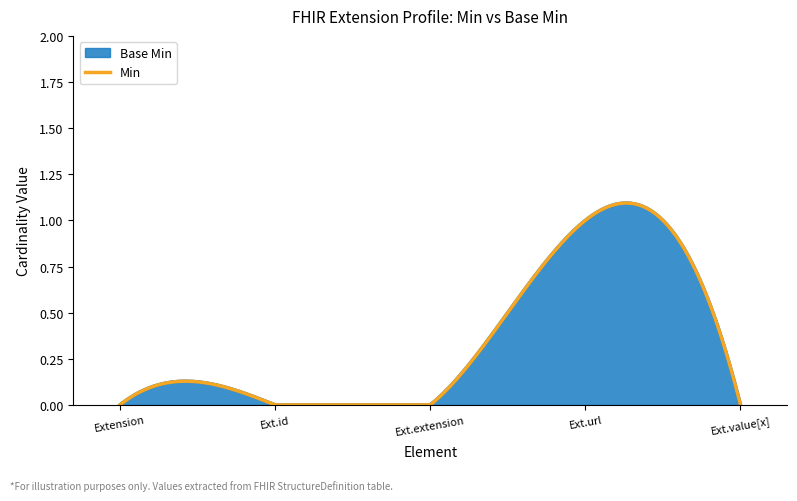

How many positive values does the Min series have?

1